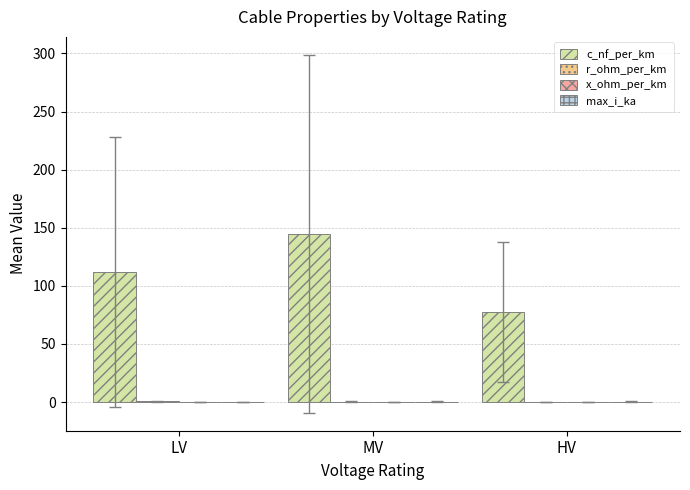

True or false: c_nf_per_km has a value of 144.8 at MV.

True